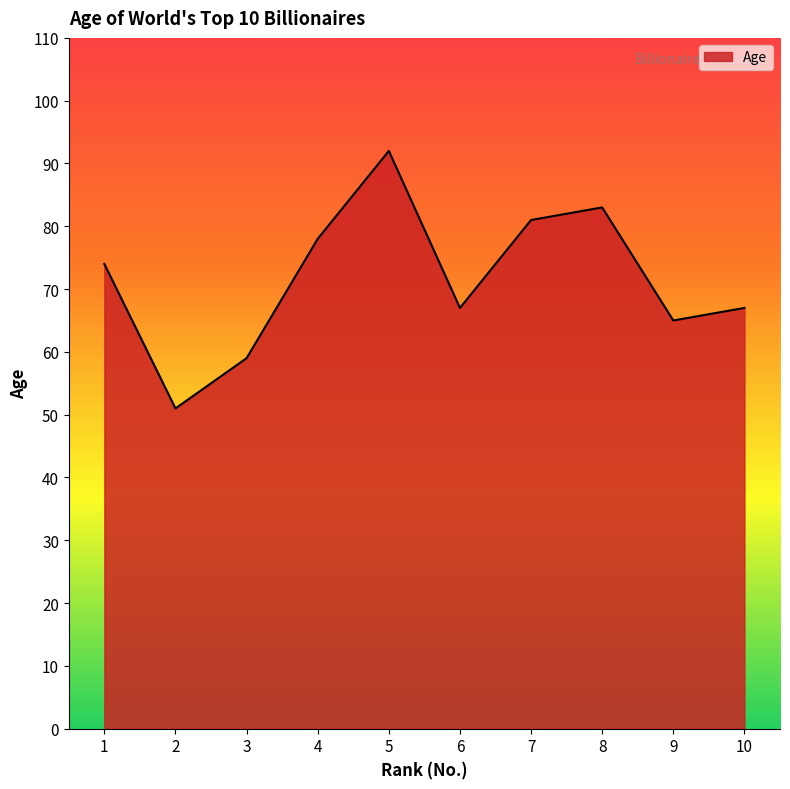

What is the approximate value at 9?

65